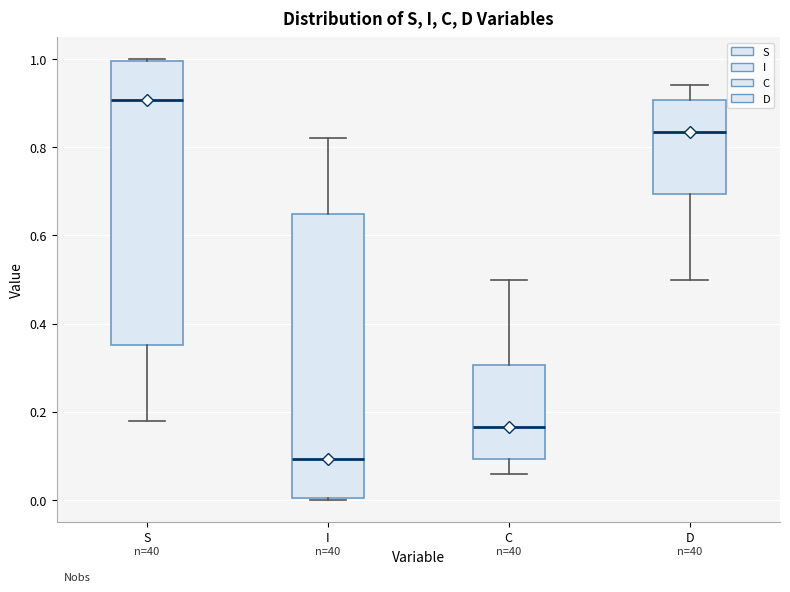

Reading left to right, transcribe this box plot: for each box, give where its median line is, the range the box spans, and where its two whiskers end, as read against the y-axis. The values are not printed on the chart, so give them approximately, as read against the axis.

S: median 0.90, box 0.36 to 1.00, whiskers 0.18 to 1.00
I: median 0.10, box 0.00 to 0.64, whiskers 0.00 to 0.82
C: median 0.16, box 0.10 to 0.30, whiskers 0.06 to 0.50
D: median 0.84, box 0.70 to 0.90, whiskers 0.50 to 0.94